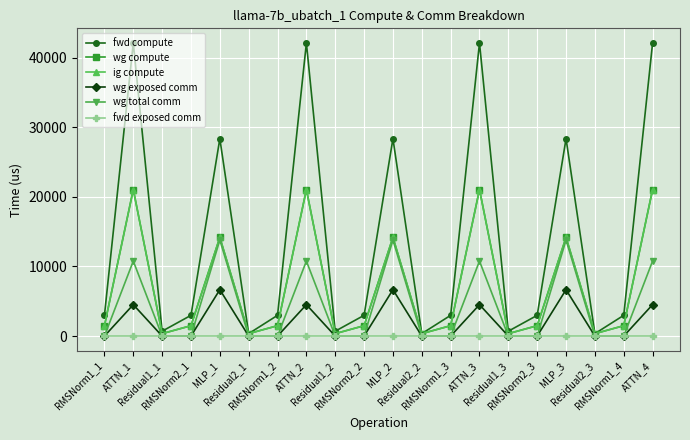

What is the average value of the wg compute series?

6963.8